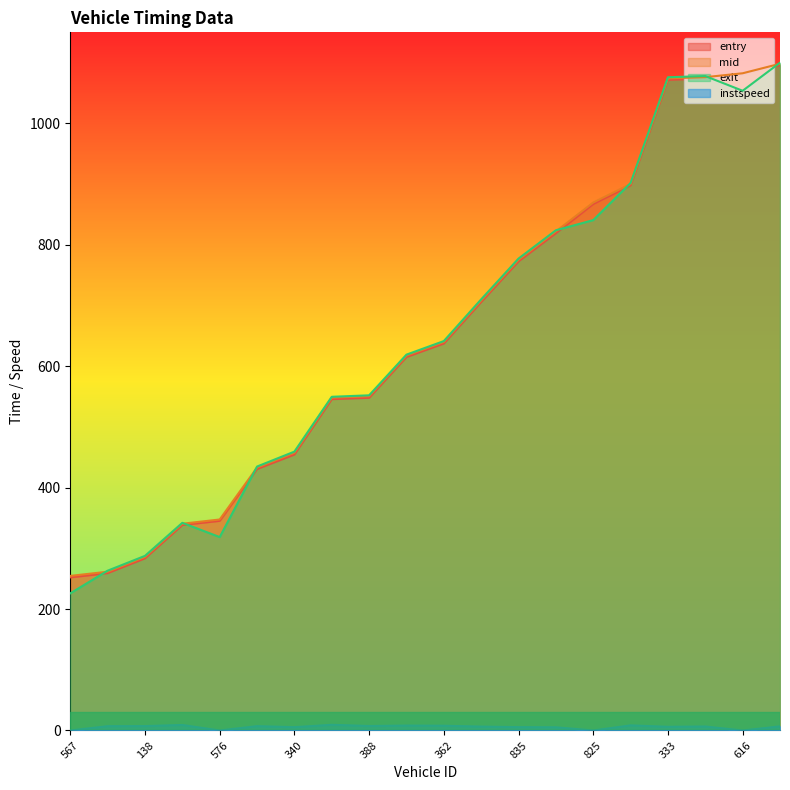

At which category does instspeed reach its first local peak?

577